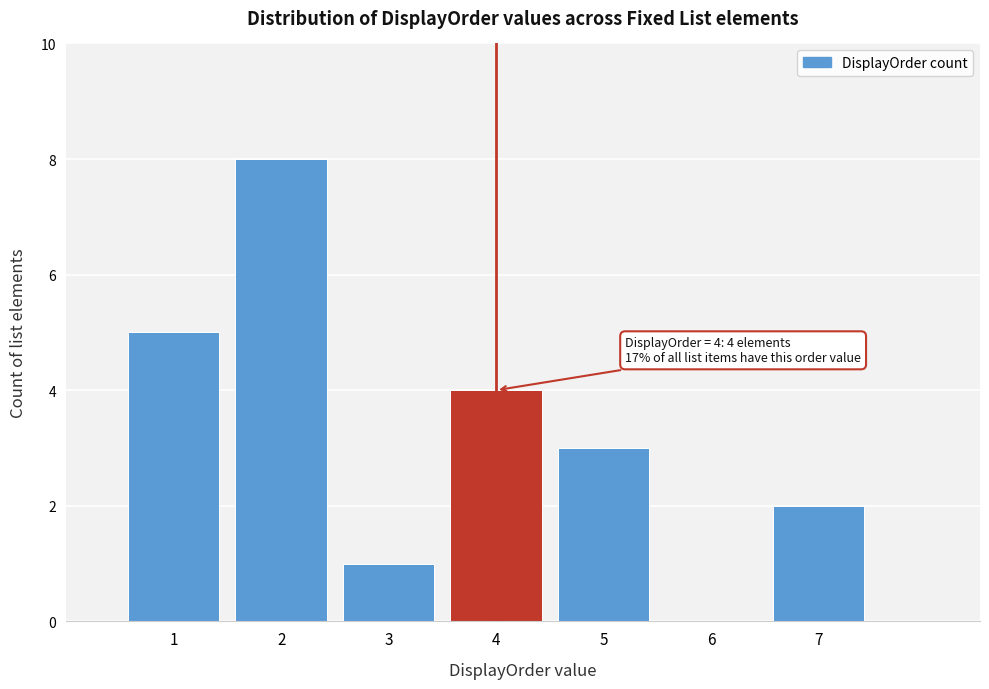

Which range on the x-axis has the tallest bar?

1.5 to 2.5